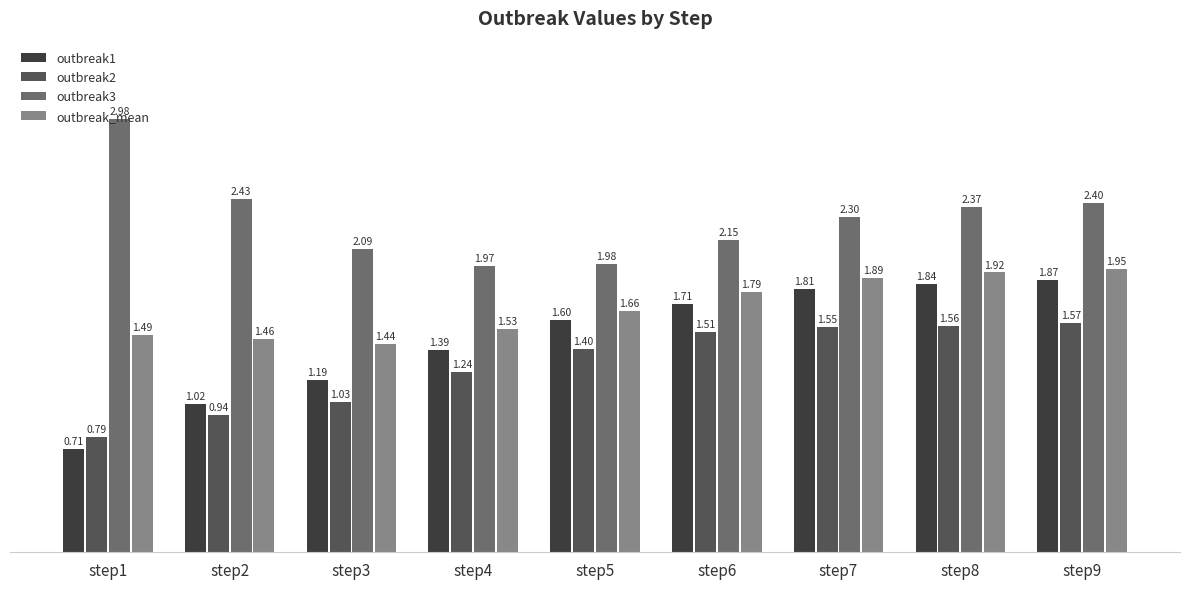

What is the sum of the outbreak2 values at step2 and step4?

2.2